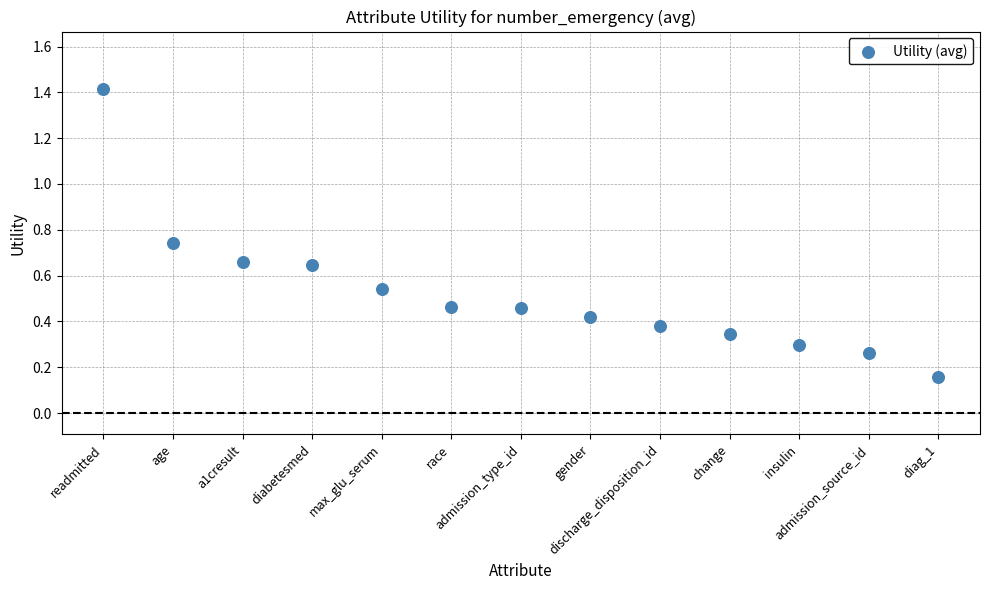

What is the range of Y values (max minus min)?

1.3